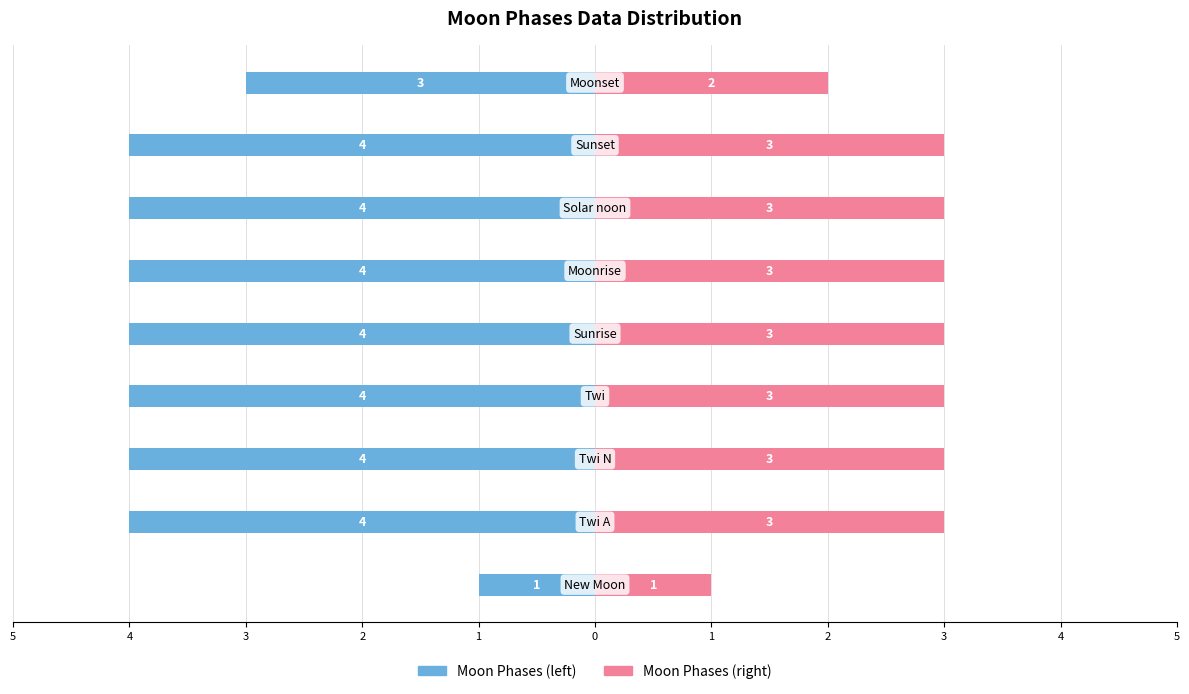

Count the number of categories in the chart.

9